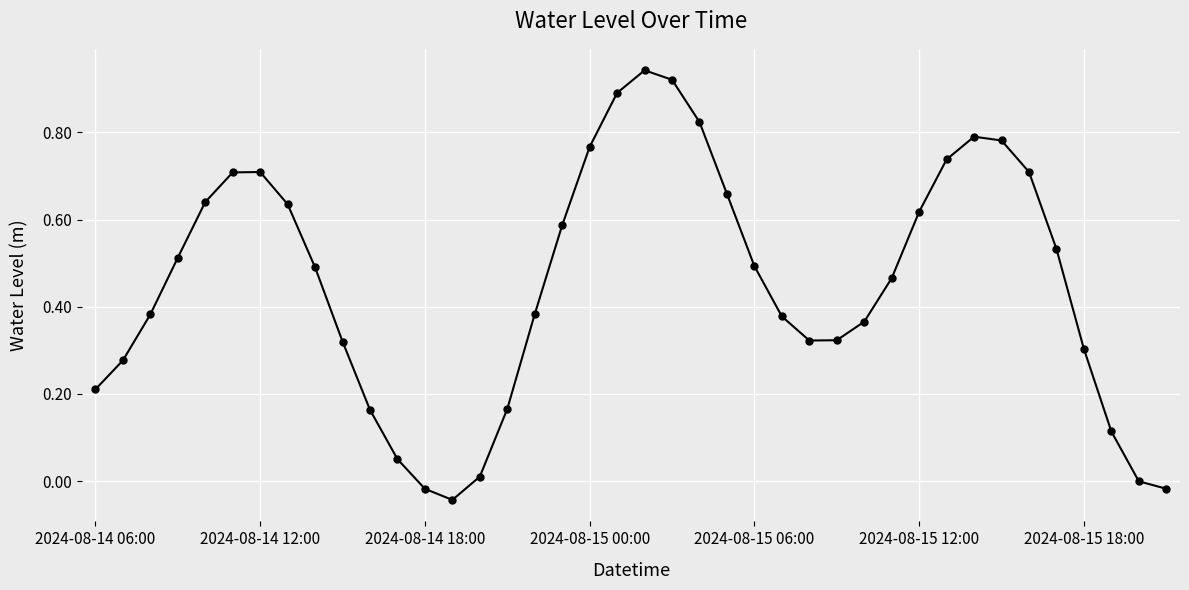

What is the difference between the maximum and minimum values?

1.0